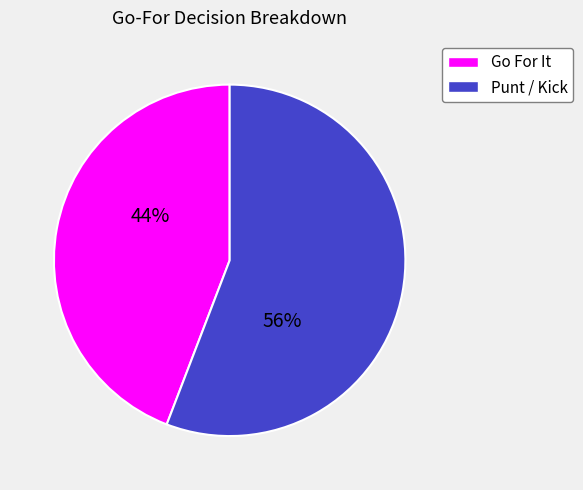

To the nearest percent, what is the average slice percentage?

50%